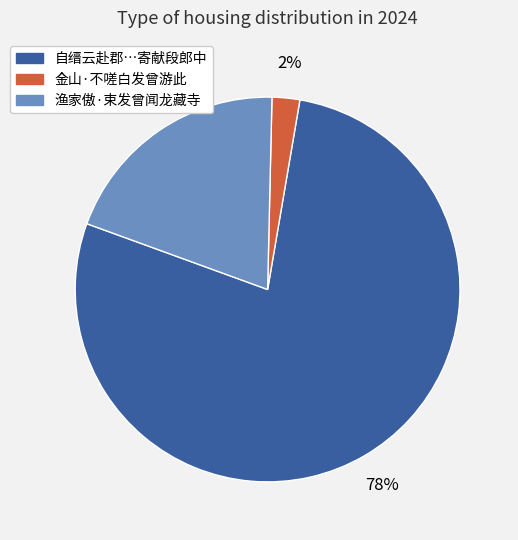

Which slice is the largest?

自缙云赴郡…寄献段郎中